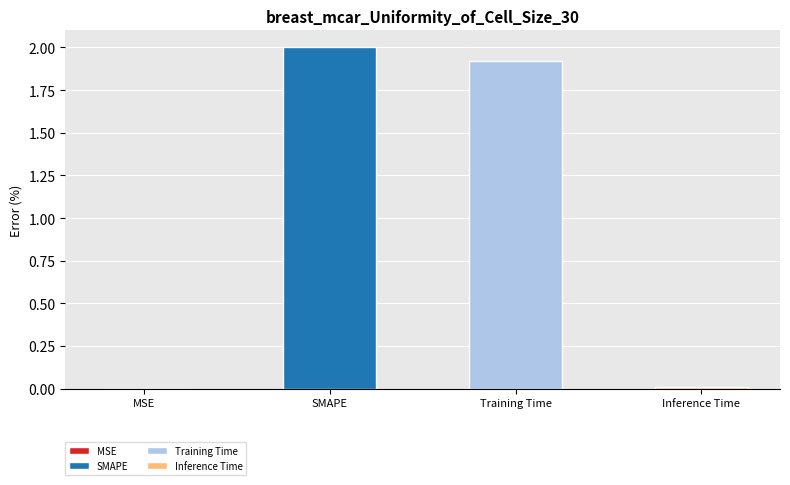

Does the chart contain stacked bars?

No